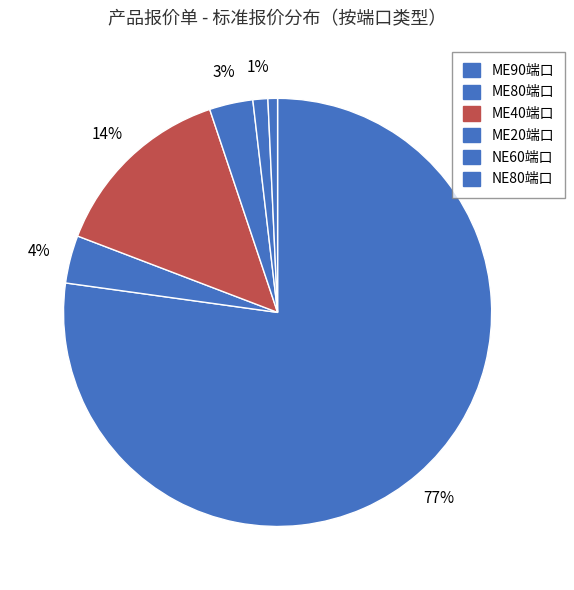

Count the number of slices in the pie.

6